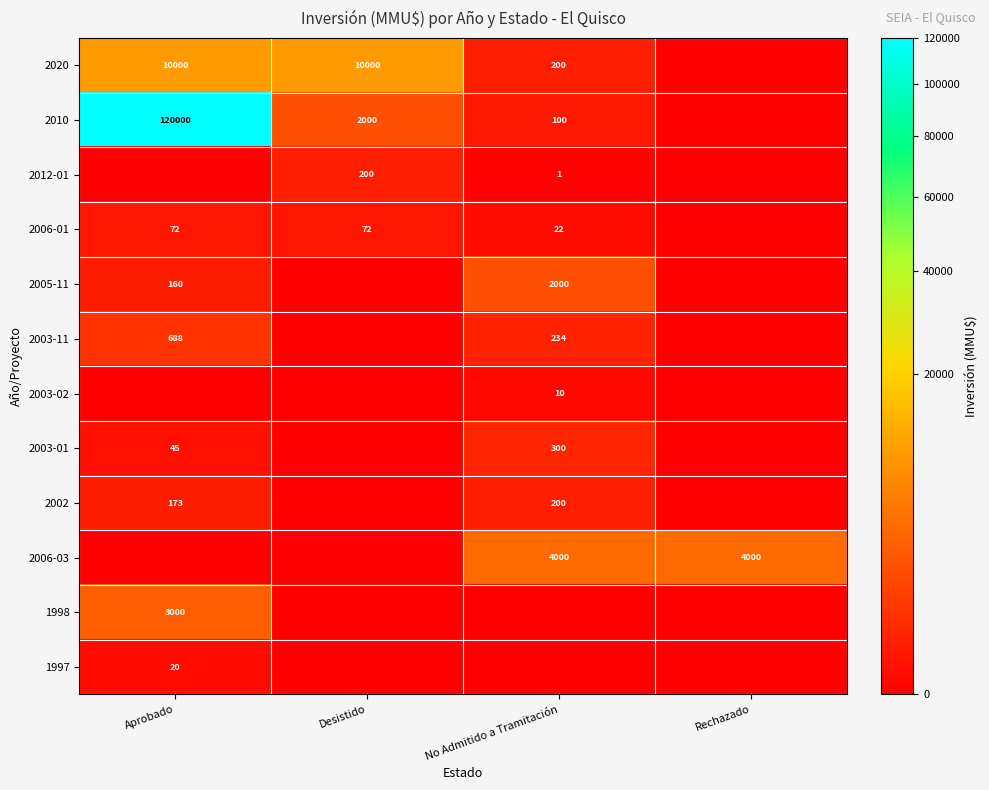

At how many categories does at least one series exceed 40730?

1